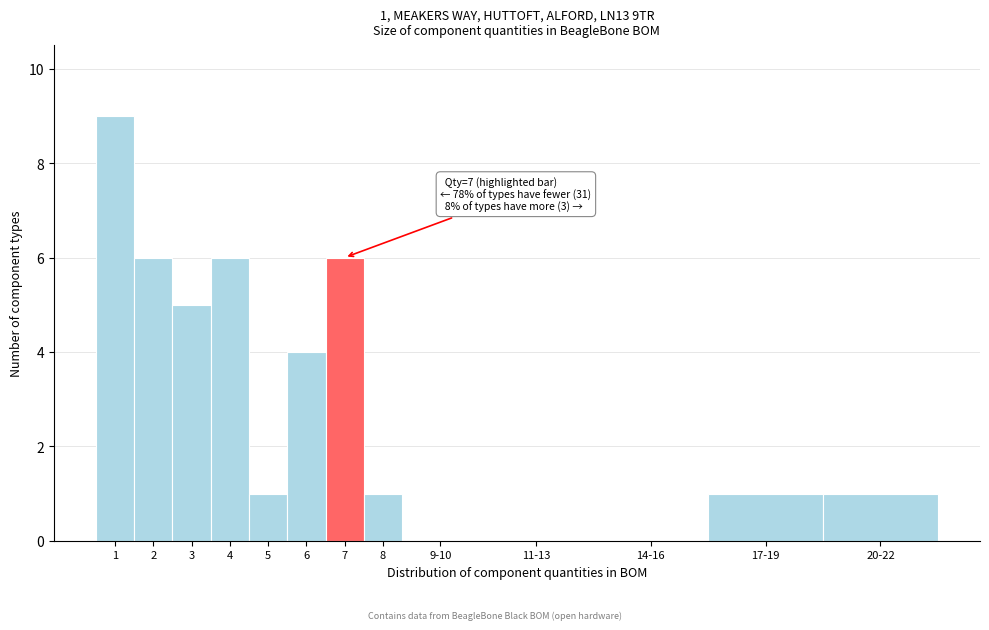

Reading left to right, extract all data points from this chart.

1=9	2=6	3=5	4=6	5=1	6=4	7=6	8=1	9-10=0	11-13=0	14-16=0	17-19=1	20-22=1